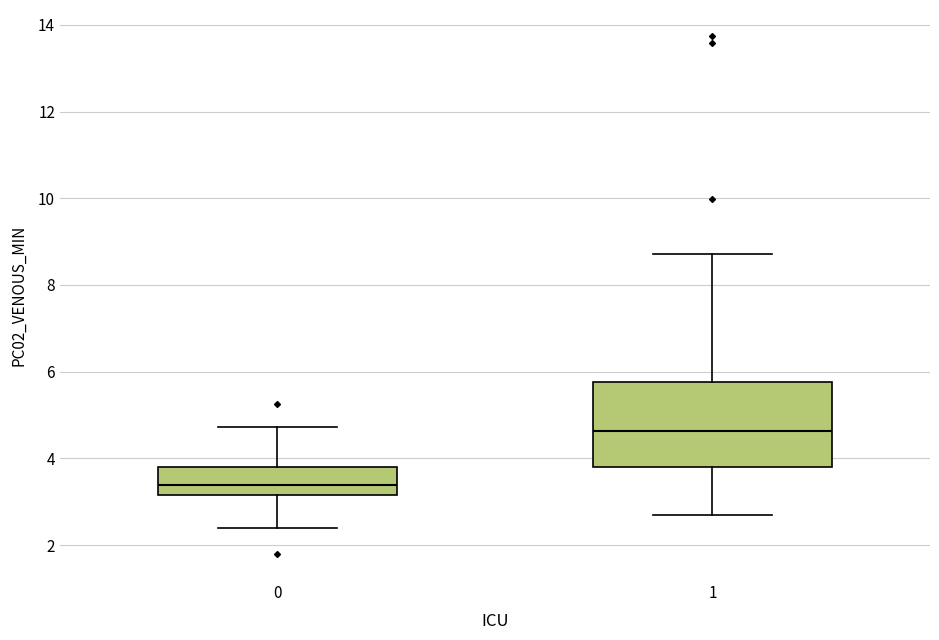

Reading left to right, read every box against the y-axis: the position of its median line, the range the box covers, and the ends of its whiskers. The values are not printed on the chart, so give them approximately, as read against the axis.

0: median 3.4, box 3.2 to 3.8, whiskers 2.4 to 4.8
1: median 4.6, box 3.8 to 5.8, whiskers 2.6 to 8.8